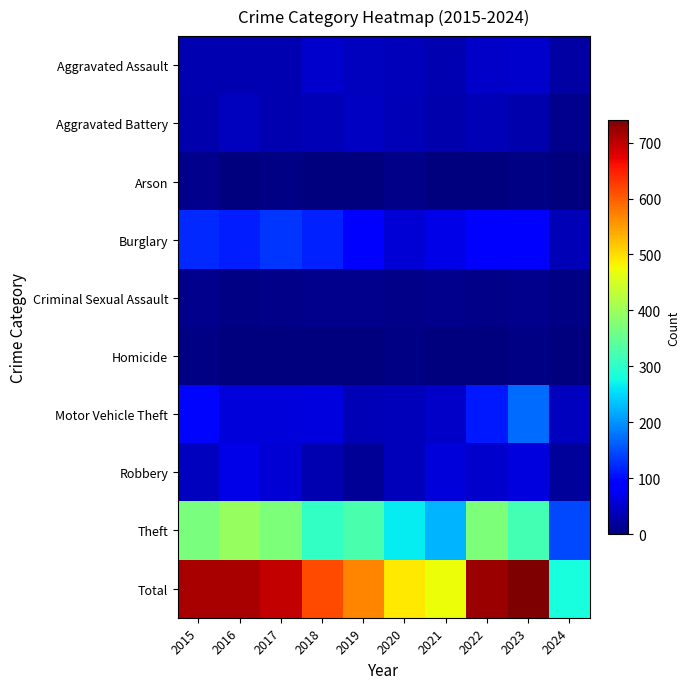

Reading right to left, transcribe all the data shown in this chart.

Aggravated Assault: 2024=24	2023=50	2022=48	2021=32	2020=39	2019=43	2018=50	2017=32	2016=32	2015=32
Aggravated Battery: 2024=11	2023=30	2022=36	2021=31	2020=35	2019=44	2018=37	2017=32	2016=41	2015=31
Arson: 2024=0	2023=5	2022=2	2021=0	2020=6	2019=1	2018=2	2017=5	2016=1	2015=9
Burglary: 2024=35	2023=91	2022=95	2021=67	2020=55	2019=92	2018=117	2017=133	2016=113	2015=123
Criminal Sexual Assault: 2024=3	2023=9	2022=7	2021=10	2020=6	2019=11	2018=9	2017=7	2016=3	2015=9
Homicide: 2024=1	2023=3	2022=2	2021=2	2020=4	2019=0	2018=0	2017=2	2016=2	2015=3
Motor Vehicle Theft: 2024=42	2023=171	2022=110	2021=49	2020=40	2019=35	2018=63	2017=59	2016=59	2015=96
Robbery: 2024=19	2023=61	2022=50	2021=59	2020=40	2019=17	2018=33	2017=55	2016=69	2015=41
Theft: 2024=147	2023=321	2022=372	2021=224	2020=266	2019=325	2018=305	2017=372	2016=394	2015=369
Total: 2024=282	2023=741	2022=722	2021=474	2020=491	2019=568	2018=616	2017=697	2016=714	2015=713